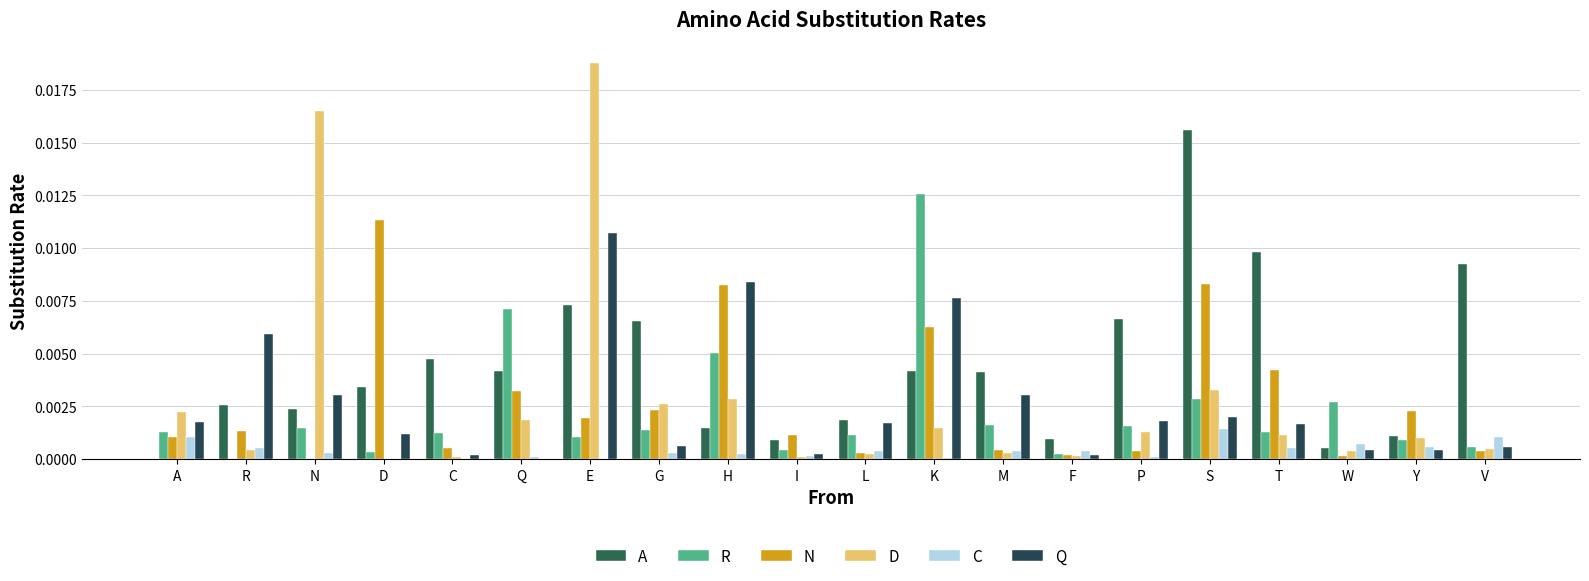

Which series has the largest range (max minus min)?

D